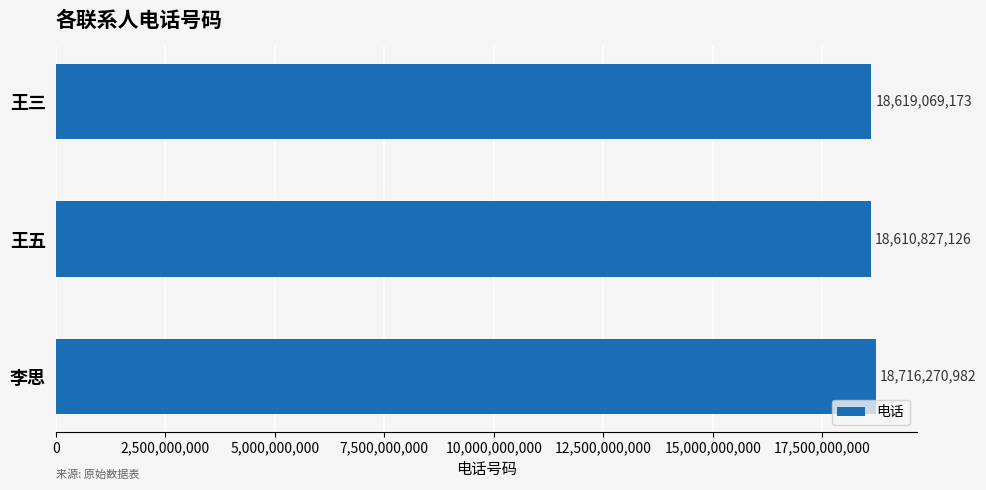

What is the average value?

18648722427